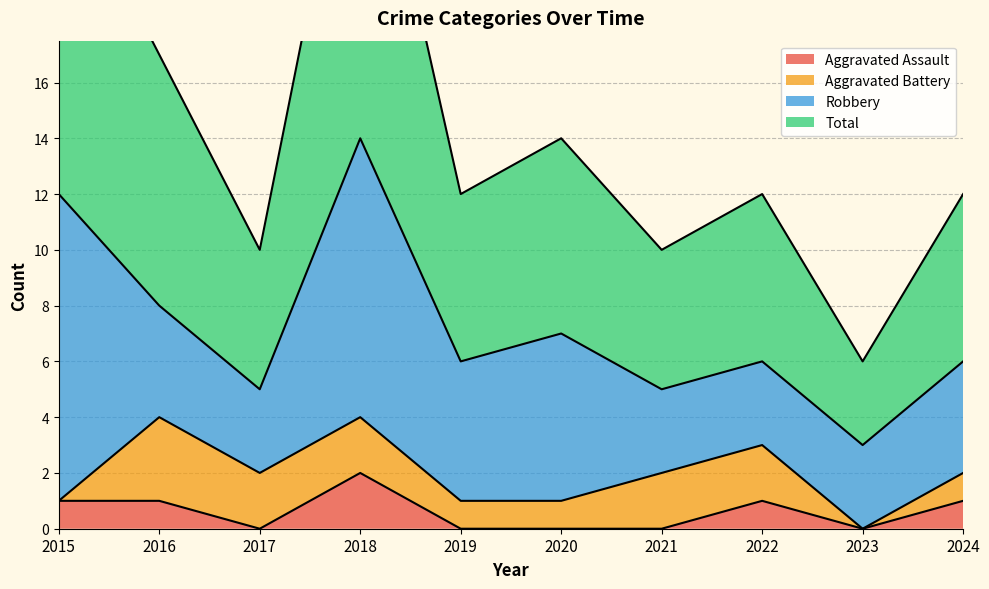

The Aggravated Assault series shows 1 at 2015. True or false?

True